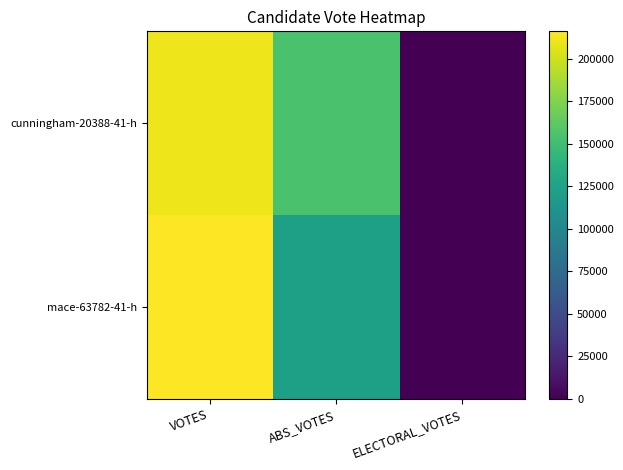

Which label corresponds to the largest value in the chart?

VOTES